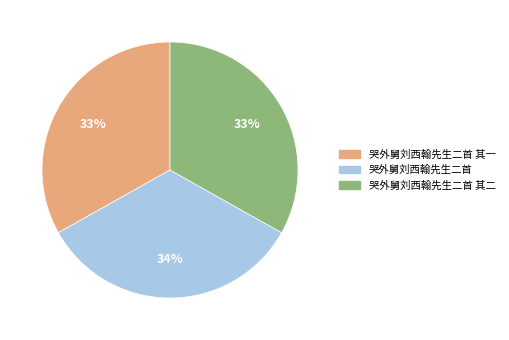

To the nearest percent, what is the difference between the largest and smallest slice percentages?

1%